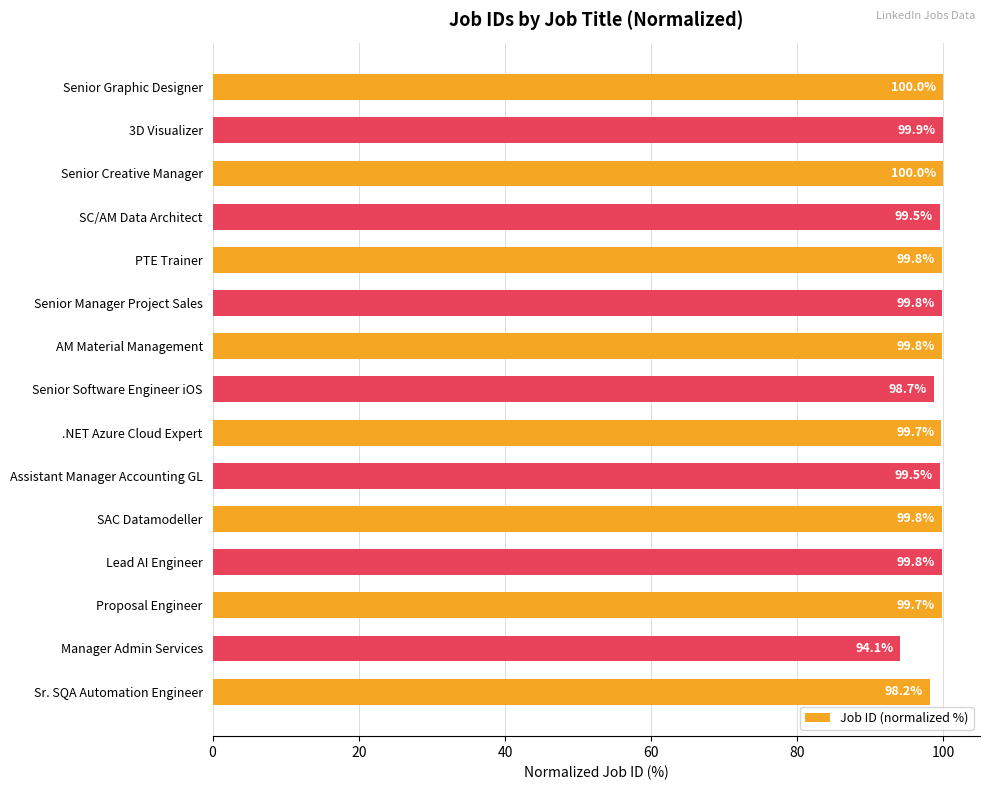

What is the difference between the maximum and second lowest values?

1.8